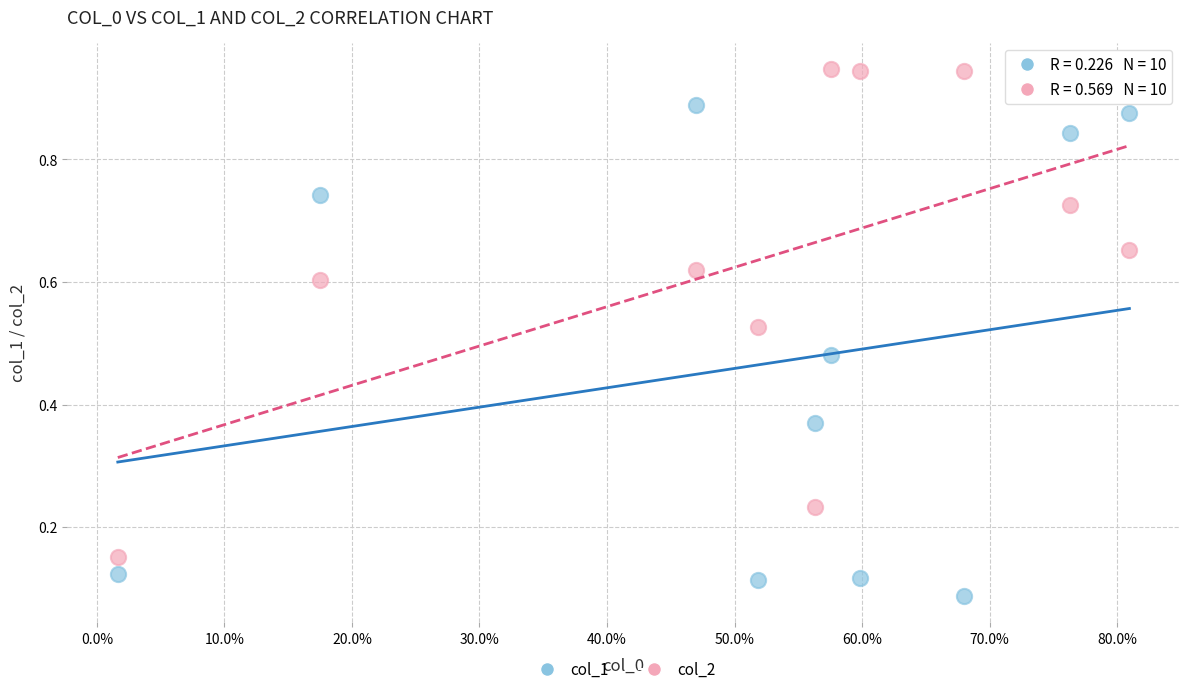

What are all the series names shown in the legend?

col_1, col_2